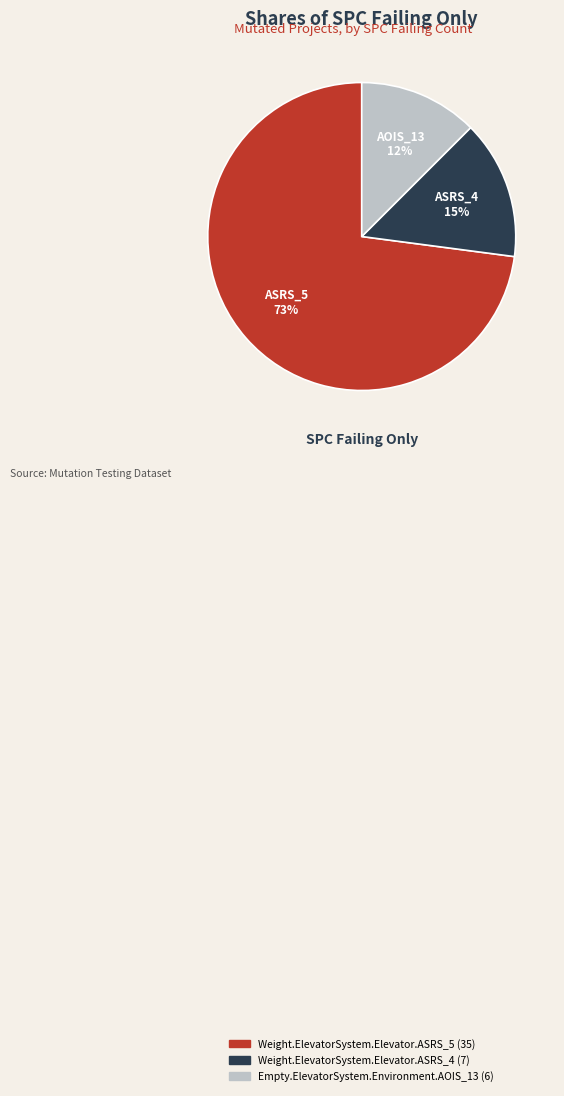

Do AOIS_13 and ASRS_5 together represent more than half of the pie?

Yes